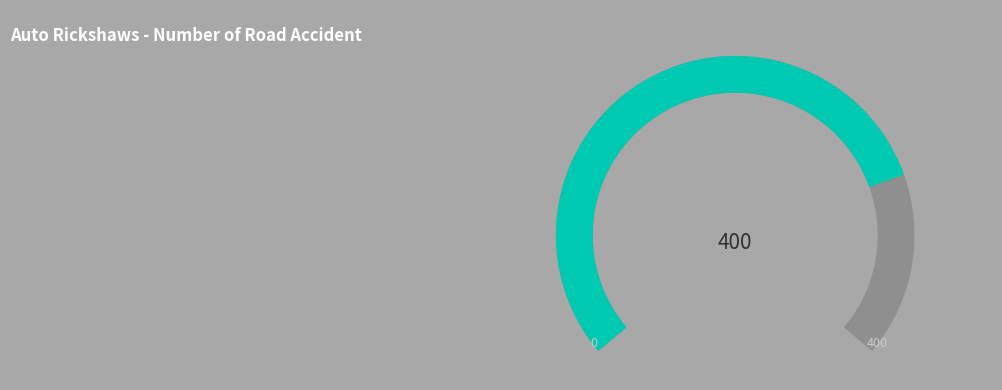

Does 4 account for over 50% of the chart?

No